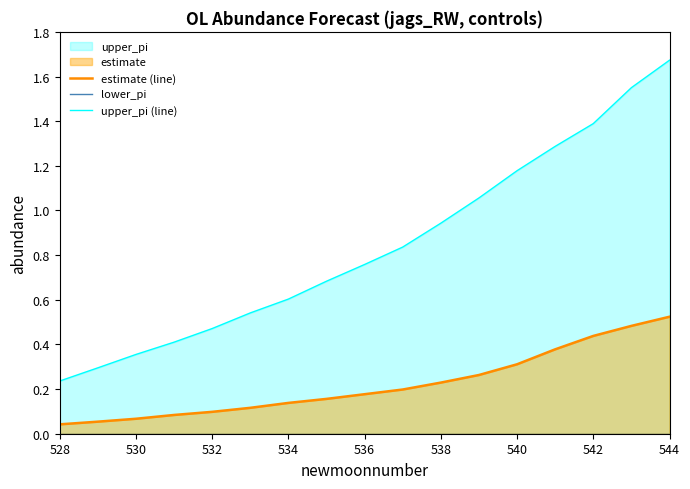

At which label does estimate (line) reach its peak?

544